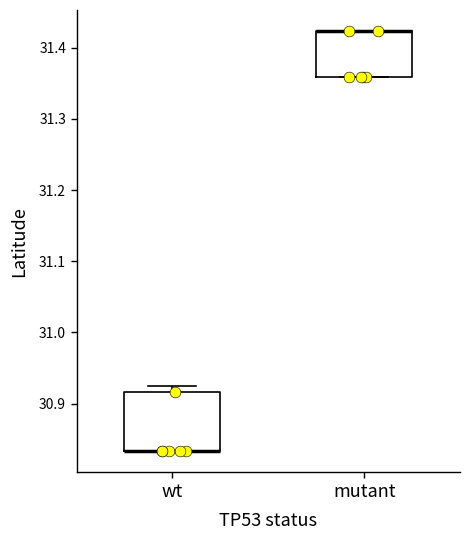

Comparing the boxes themselves (not the whiskers), which one is the tallest?

wt